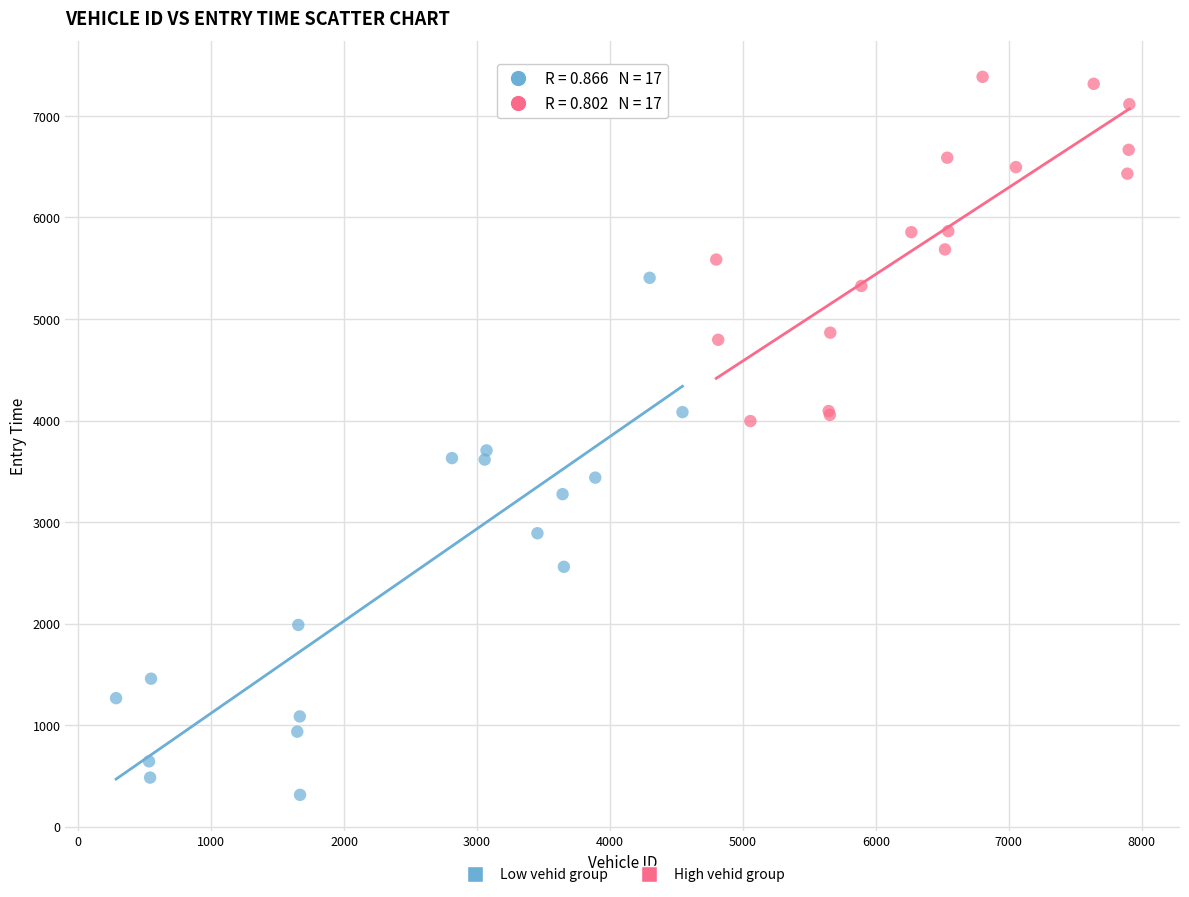

What are all the series names shown in the legend?

Low vehid group, High vehid group